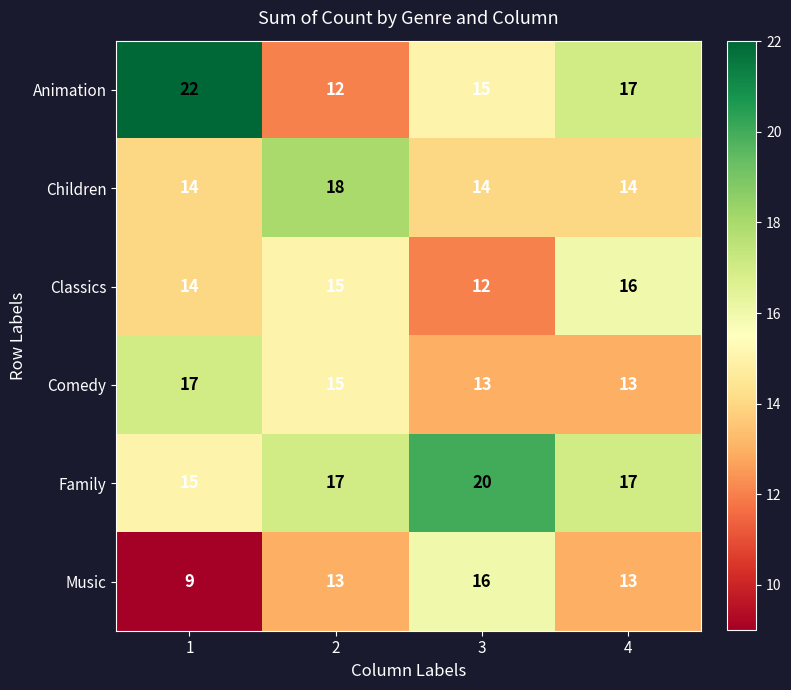

Is it true that Animation equals 8 at 2?

False